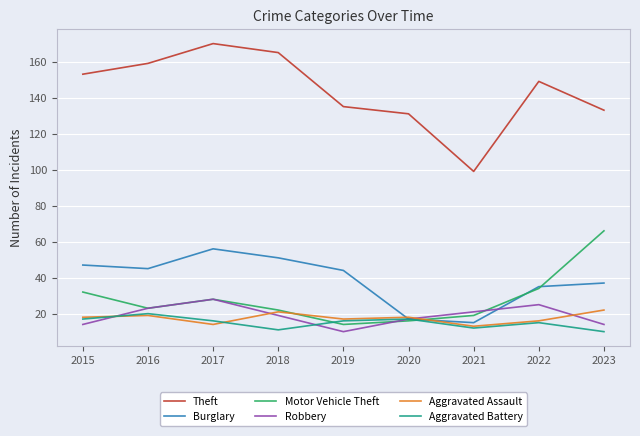

What is the sum of the Motor Vehicle Theft values at 2022 and 2018?

56